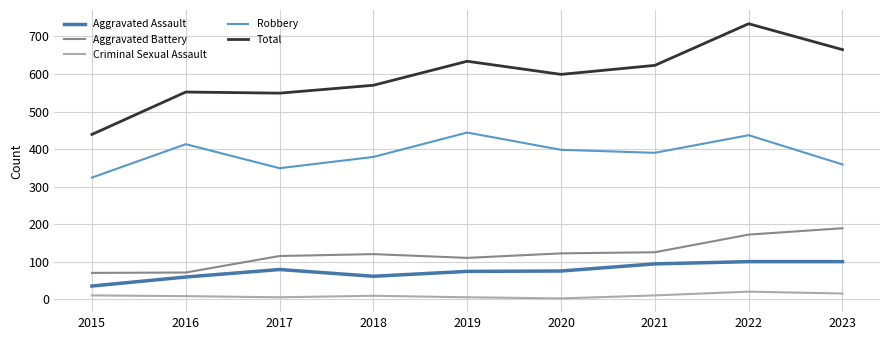

True or false: Robbery has more than 0 interior local peaks.

True